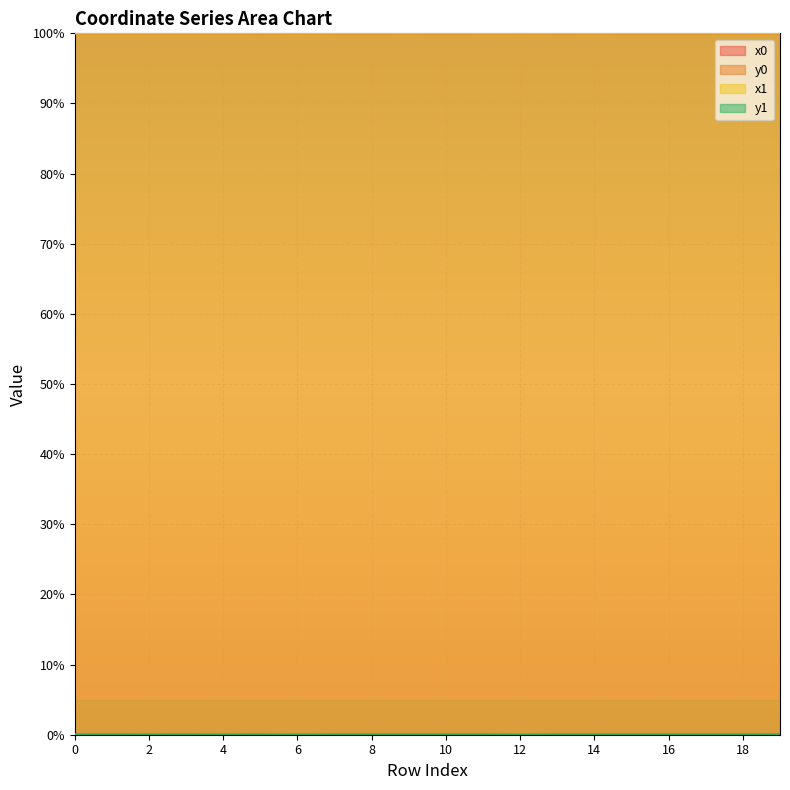

Where is the first local maximum for x0?

1